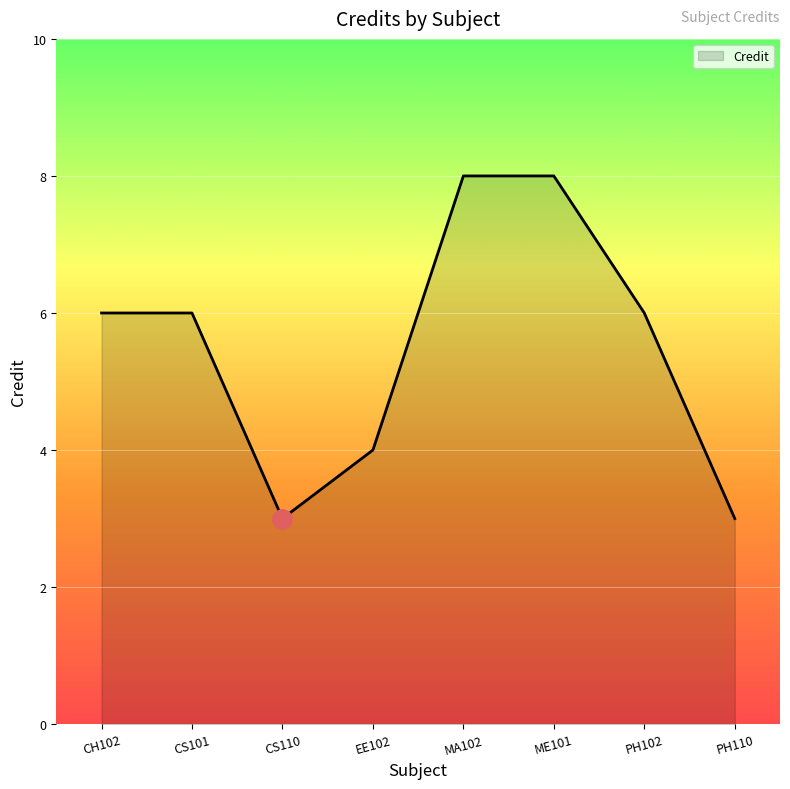

What is the maximum value shown in the chart?

8